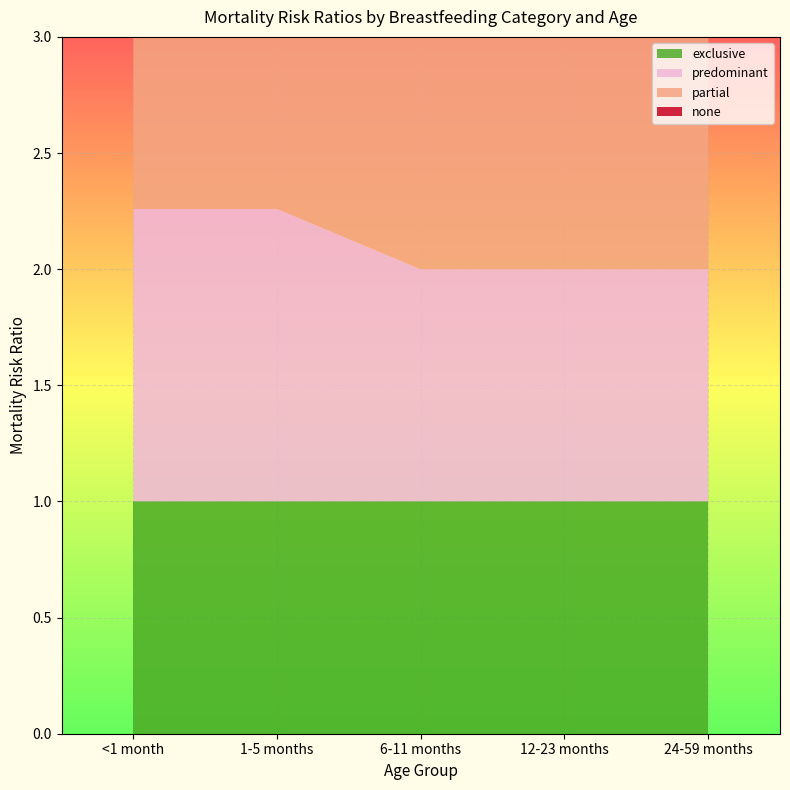

Reading right to left, transcribe all the data shown in this chart.

exclusive: 24-59 months=1.0	12-23 months=1.0	6-11 months=1.0	1-5 months=1.0	<1 month=1.0
predominant: 24-59 months=1.0	12-23 months=1.0	6-11 months=1.0	1-5 months=1.3	<1 month=1.3
partial: 24-59 months=1.0	12-23 months=1.0	6-11 months=1.0	1-5 months=1.7	<1 month=1.7
none: 24-59 months=1.0	12-23 months=2.1	6-11 months=2.1	1-5 months=2.6	<1 month=2.6